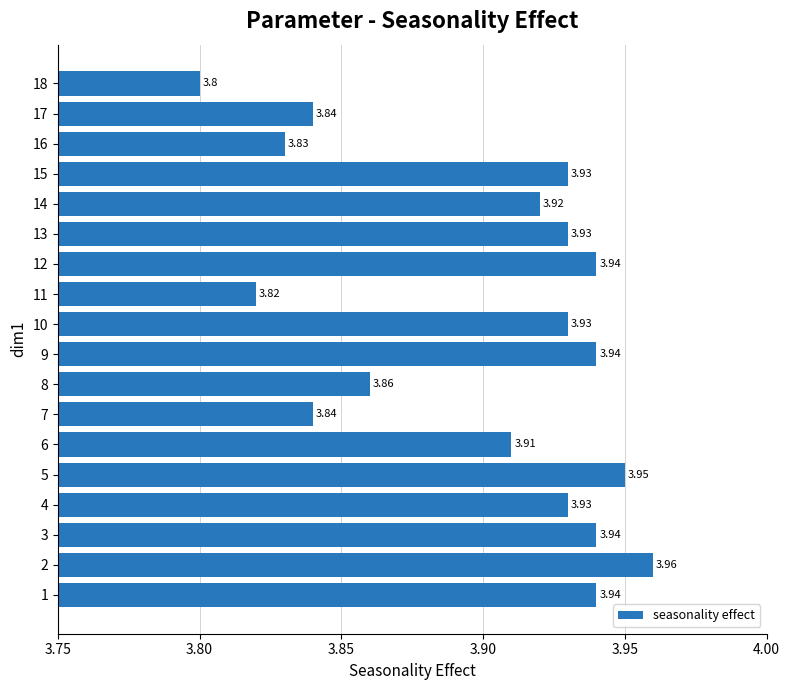

What is the sum of the values at 6 and 17?

7.8